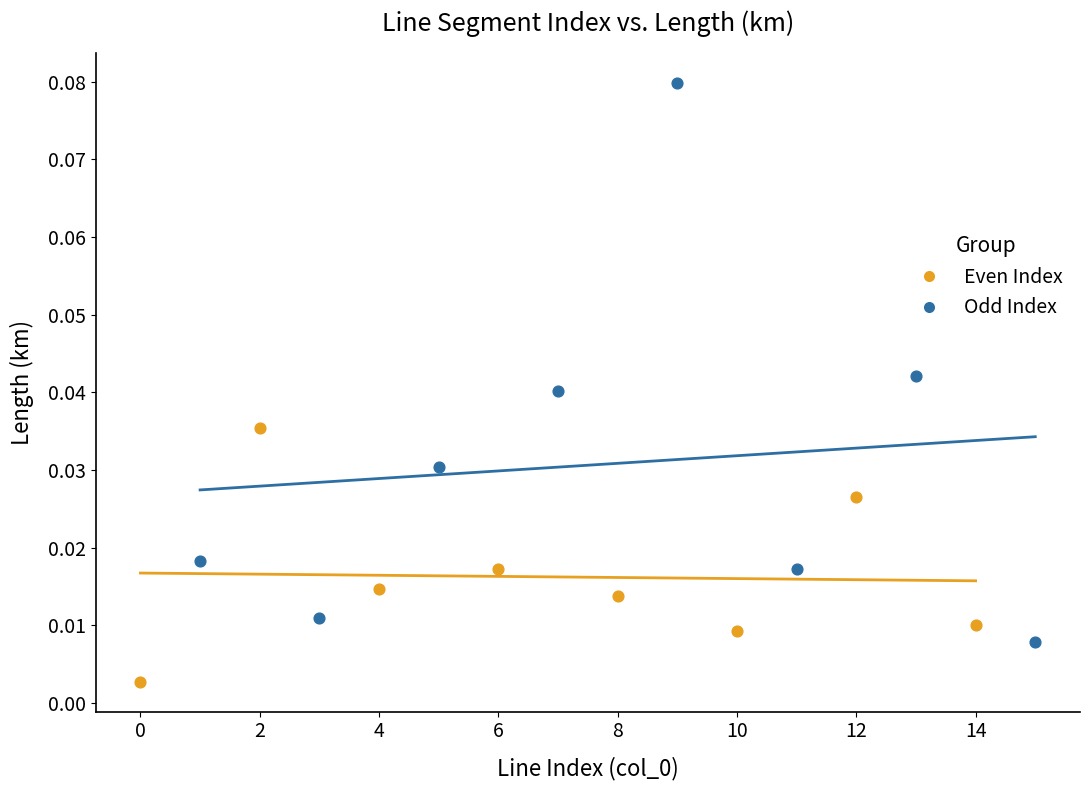

What are all the series names shown in the legend?

Even Index, Odd Index